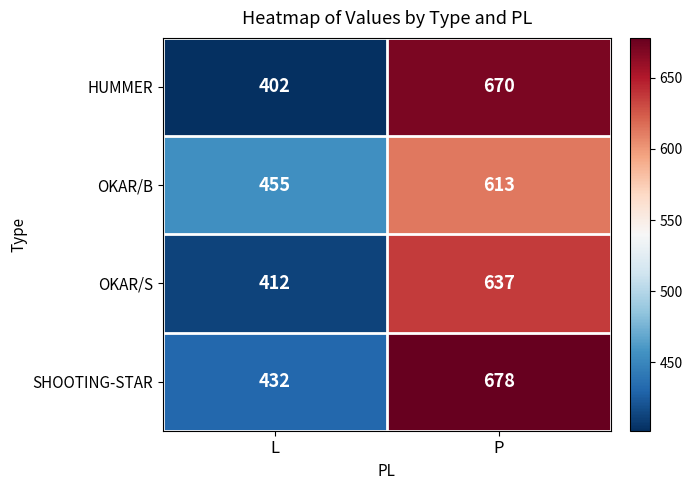

What is the sum of all OKAR/S values?

1049